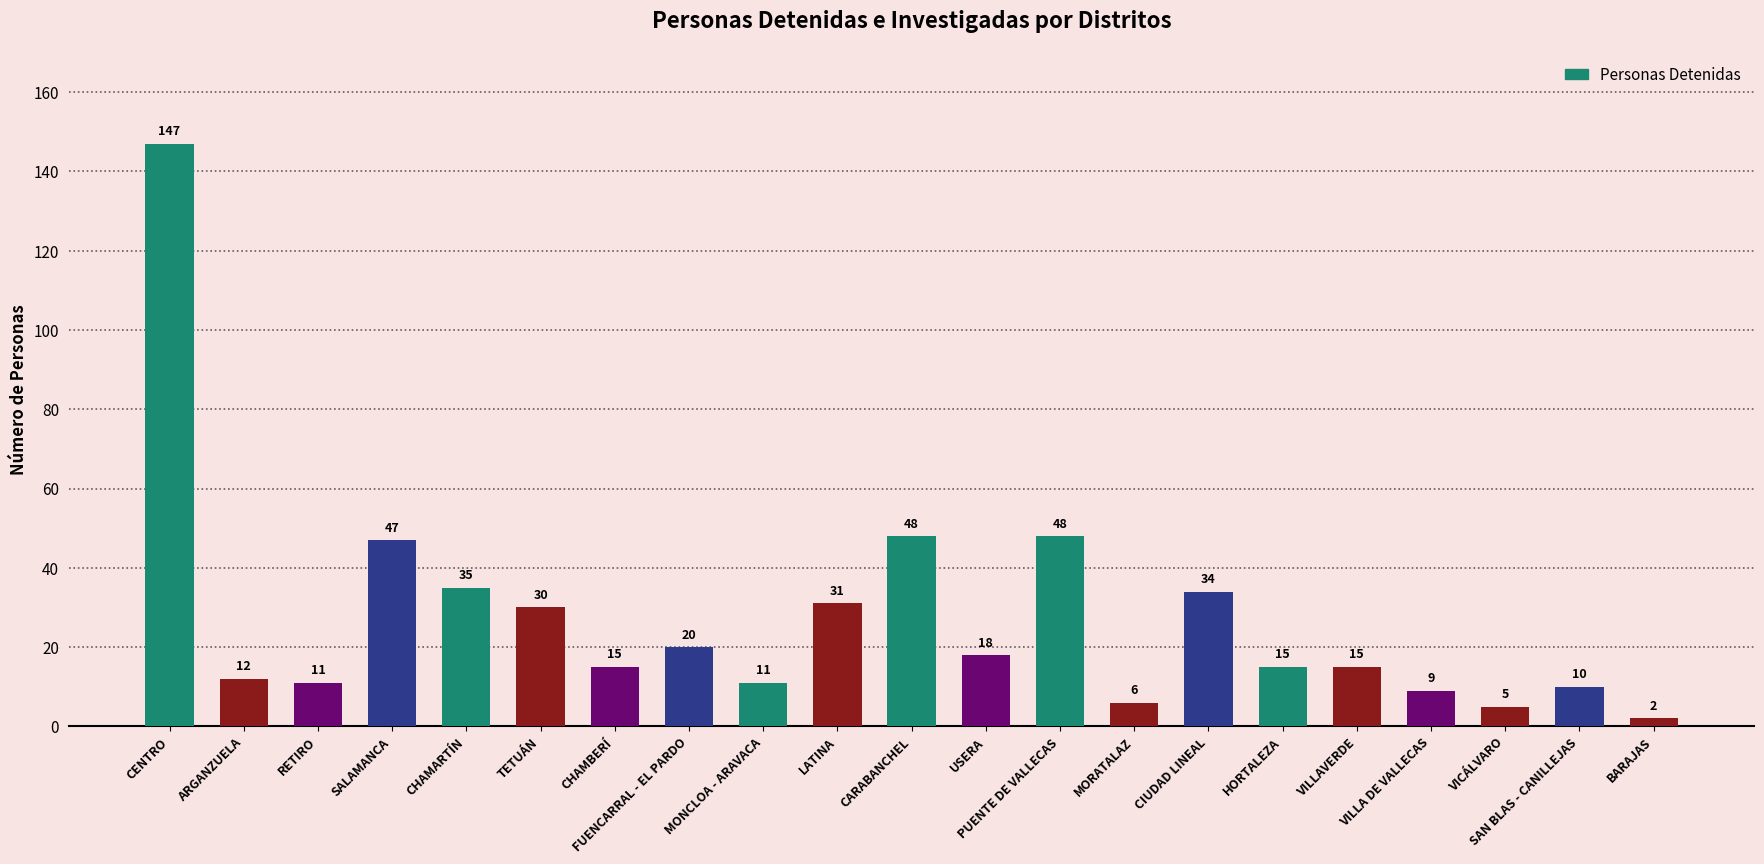

What is the label of the 5th bar from the left?

CHAMARTÍN